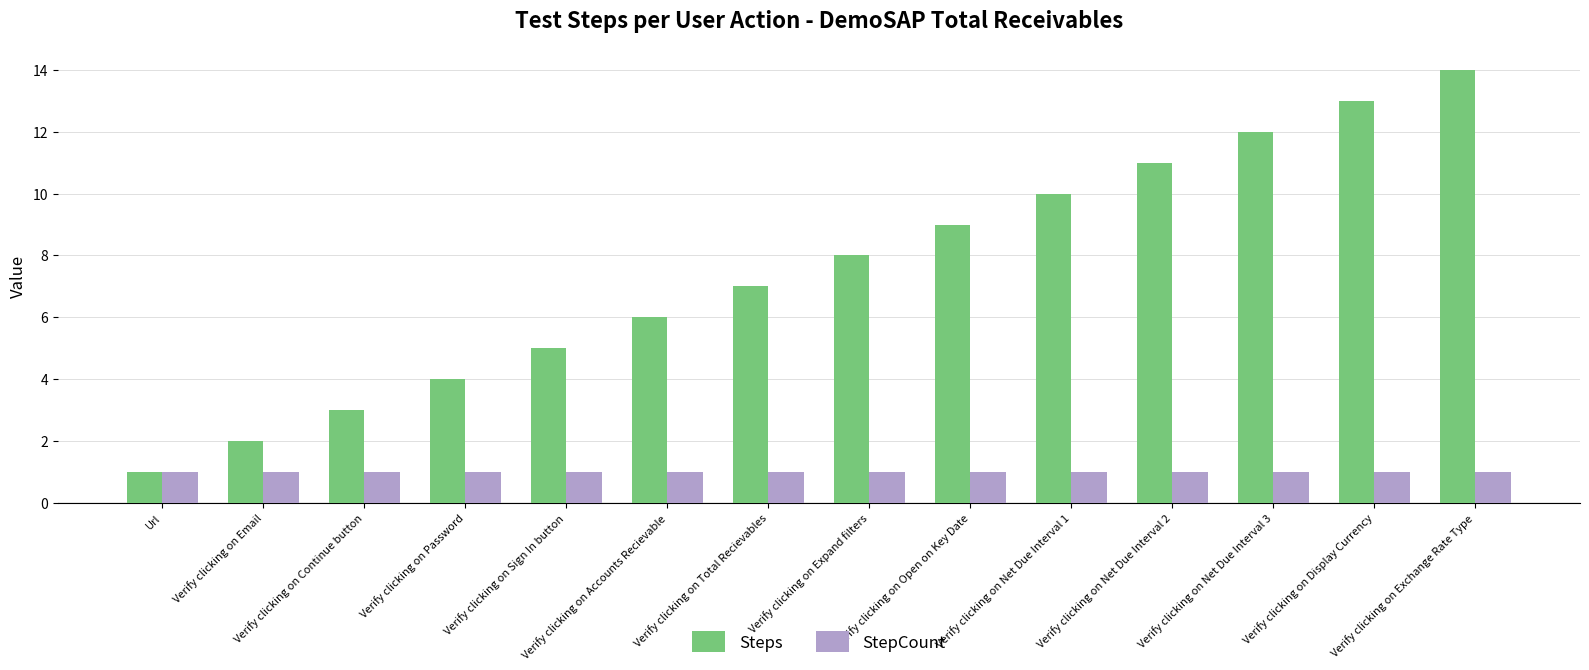

What is the minimum value shown in the chart?

1